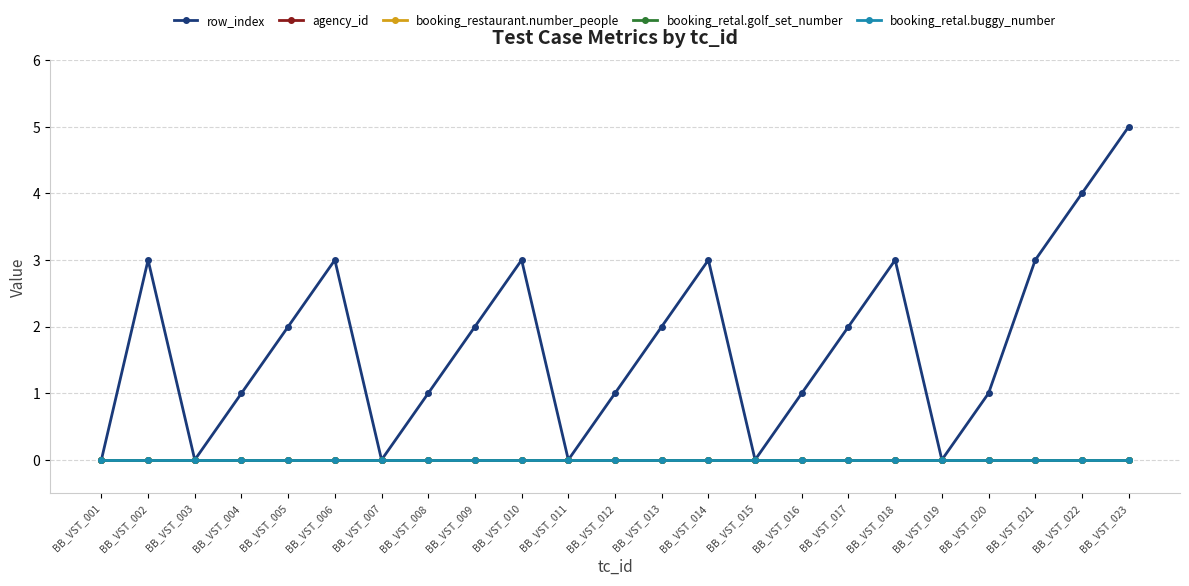

What is the value of the row_index point at the 12th from the left?

1